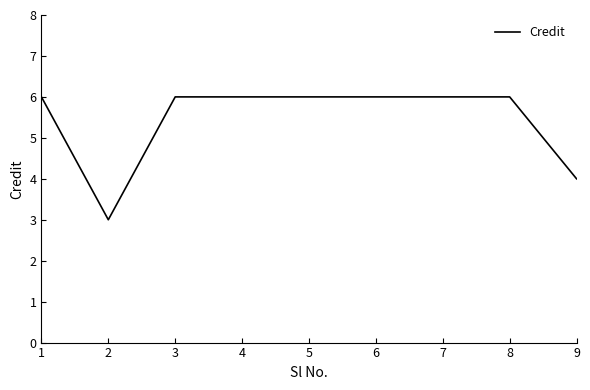

What is the smallest value displayed?

3